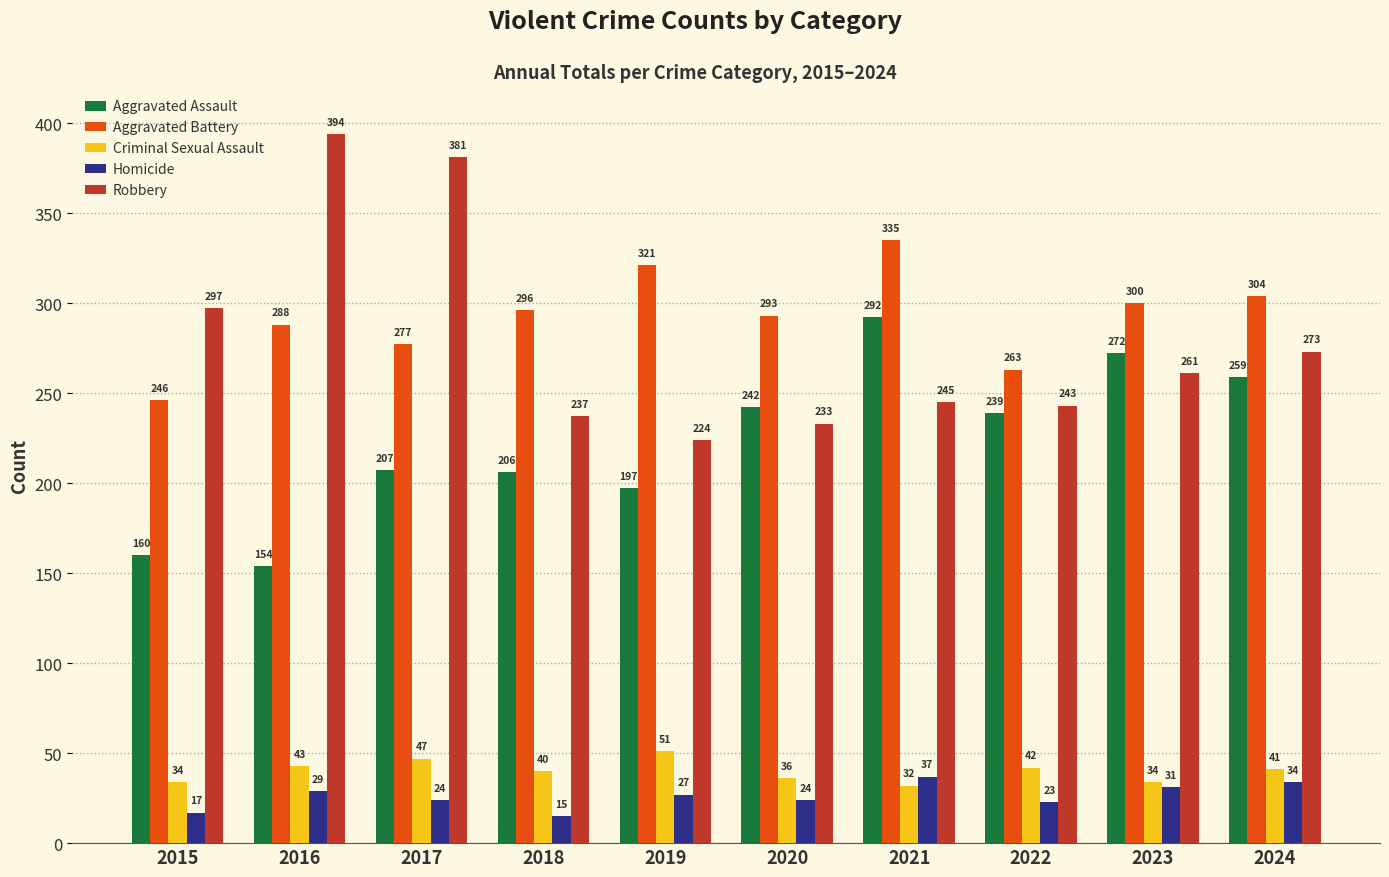

At which category is the sum across all series the highest?

2021